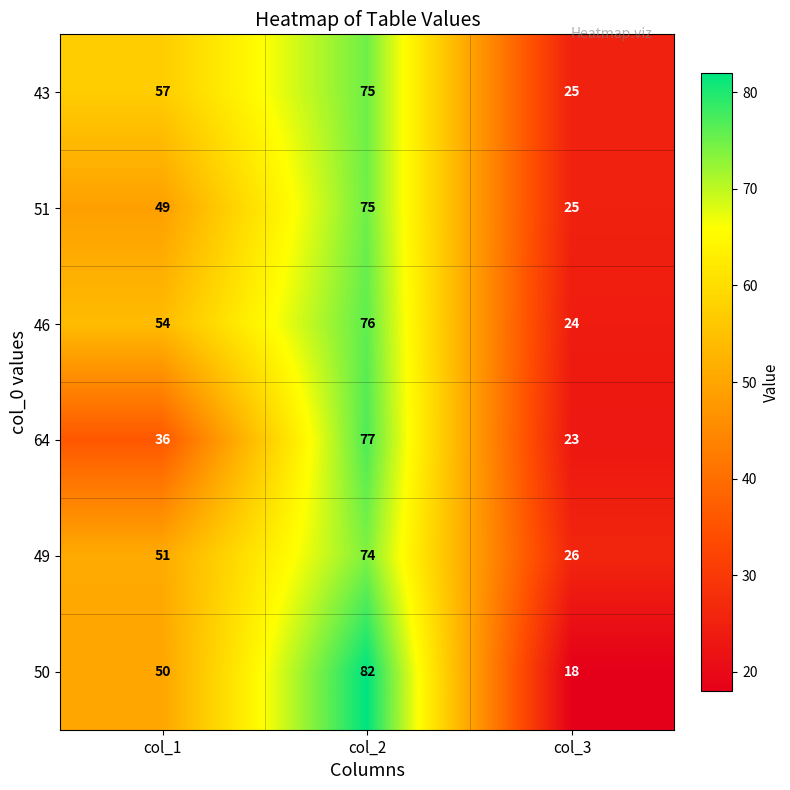

How many categories are shown in the chart?

3